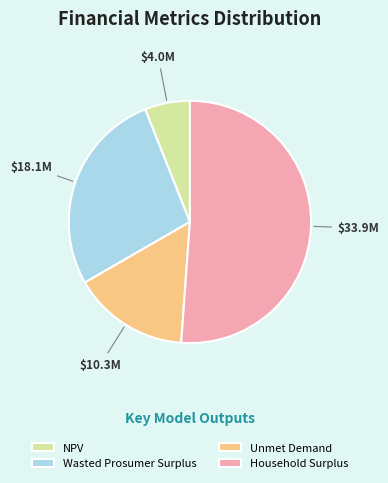

Which slice is the largest?

Household Surplus